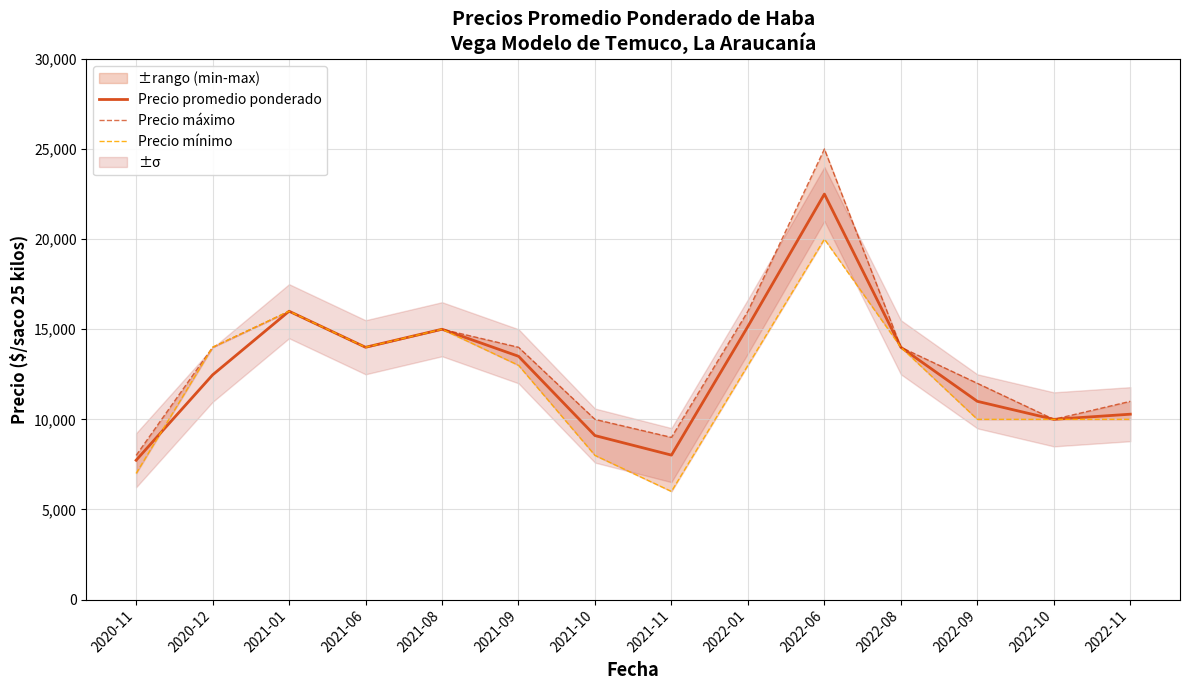

What is the sum of all Precio promedio ponderado values?

178757